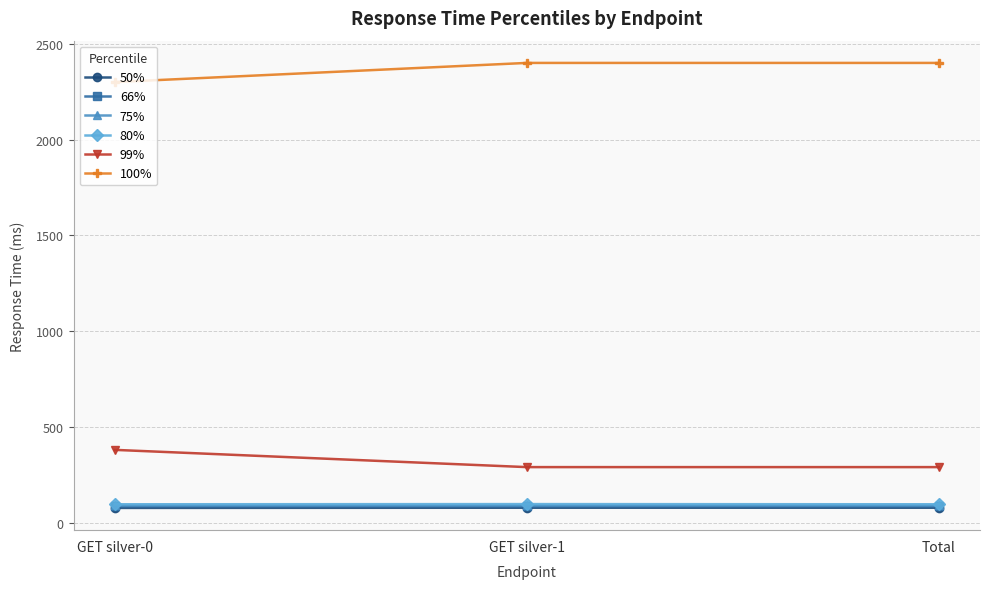

Which series has the largest total across all categories?

100%